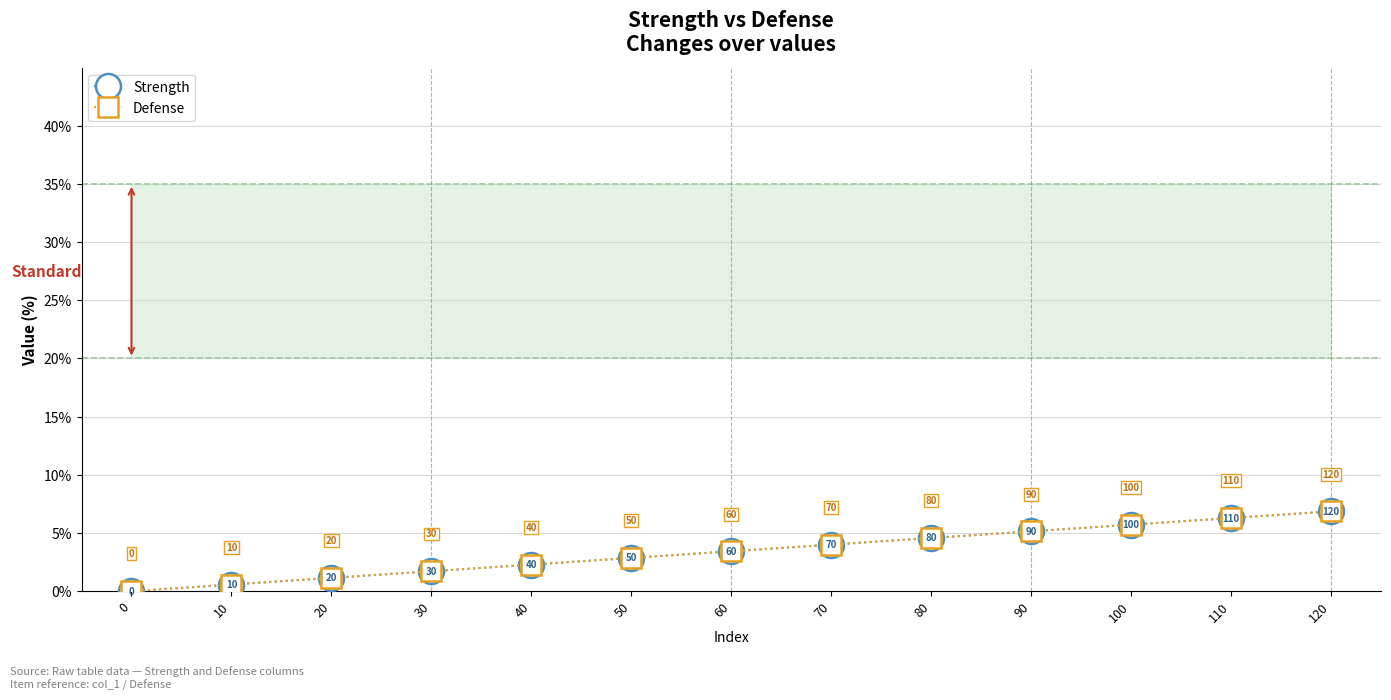

At which category does the chart reach its peak across all series?

120